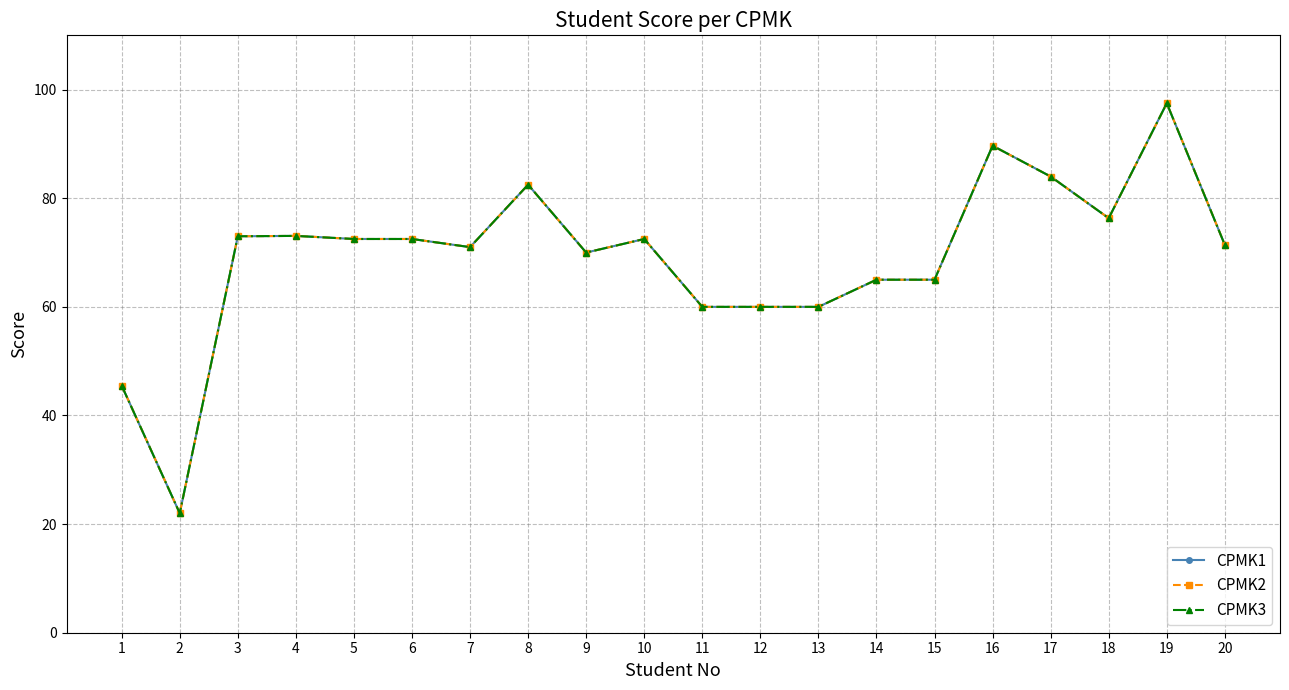

What is the value of the CPMK1 point at the 18th from the left?

76.3